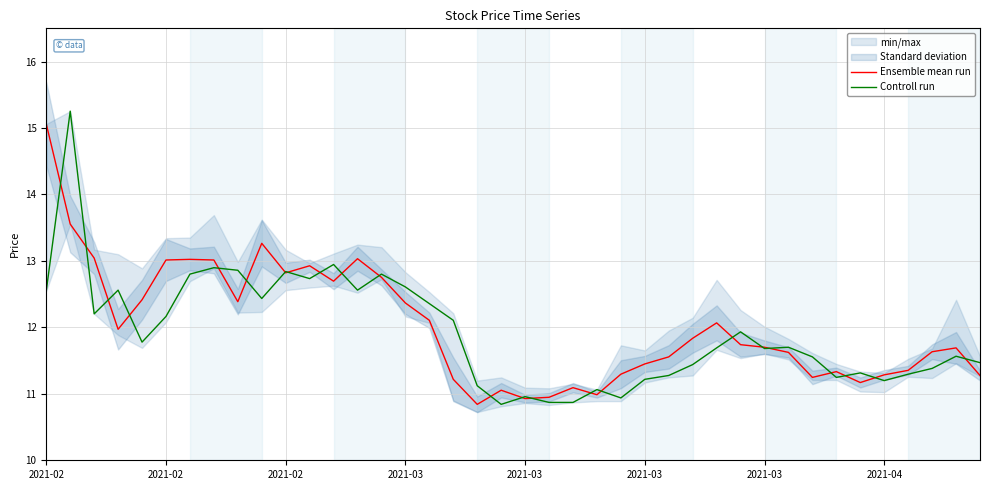

Reading left to right, list all the values displayed in this chart.

Ensemble mean run: 15.1	13.6	13.0	12.0	12.4	13.0	13.0	13.0	12.4	13.3	12.8	12.9	12.7	13.0	12.8	12.4	12.1	11.2	10.8	11.1	10.9	10.9	11.1	11.0	11.3	11.4	11.6	11.8	12.1	11.7	11.7	11.6	11.2	11.3	11.2	11.3	11.4	11.6	11.7	11.3
Controll run: 12.6	15.3	12.2	12.6	11.8	12.2	12.8	12.9	12.9	12.4	12.8	12.7	12.9	12.6	12.8	12.6	12.4	12.1	11.1	10.8	11.0	10.9	10.9	11.1	10.9	11.2	11.3	11.4	11.7	11.9	11.7	11.7	11.6	11.2	11.3	11.2	11.3	11.4	11.6	11.5